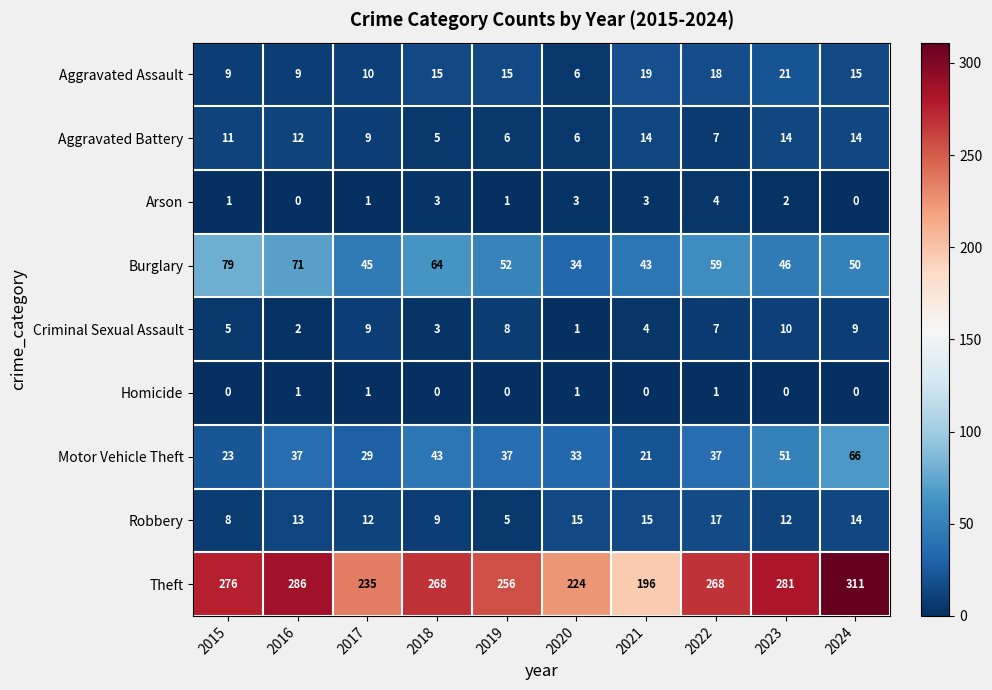

Count the Aggravated Battery values in the range 6 to 14.

9